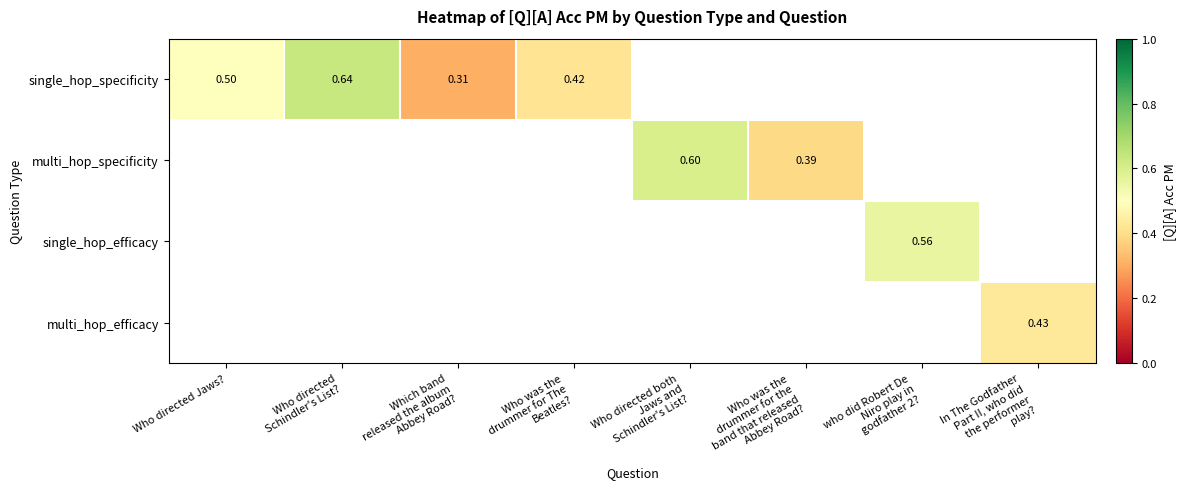

Is the value of multi_hop_efficacy at Who directed both Jaws and Schindler's List? greater than the value of single_hop_specificity at Who was the drummer for the band that released Abbey Road??

No